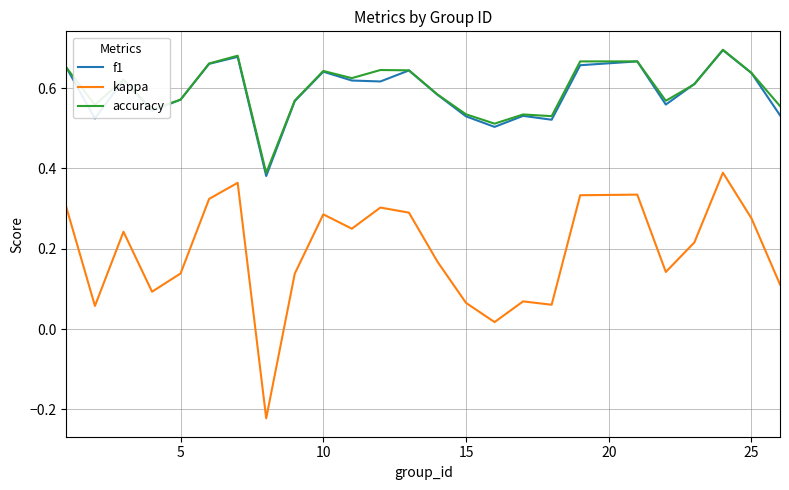

True or false: kappa and f1 cross at least once.

False